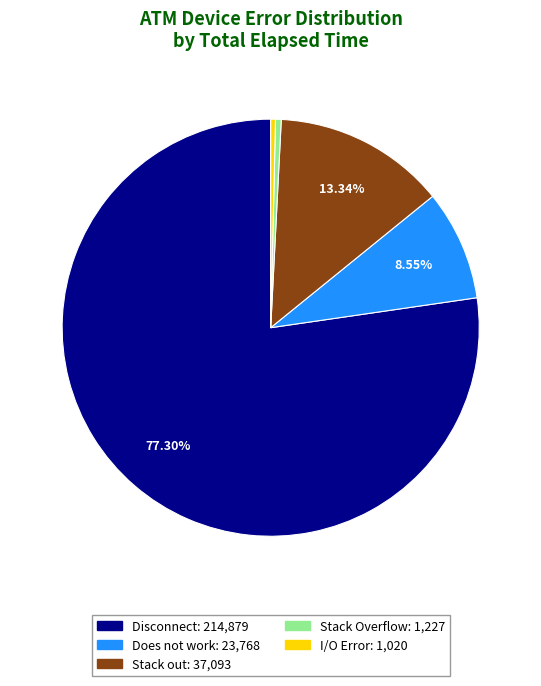

Is there any slice that represents more than half of the pie?

Yes